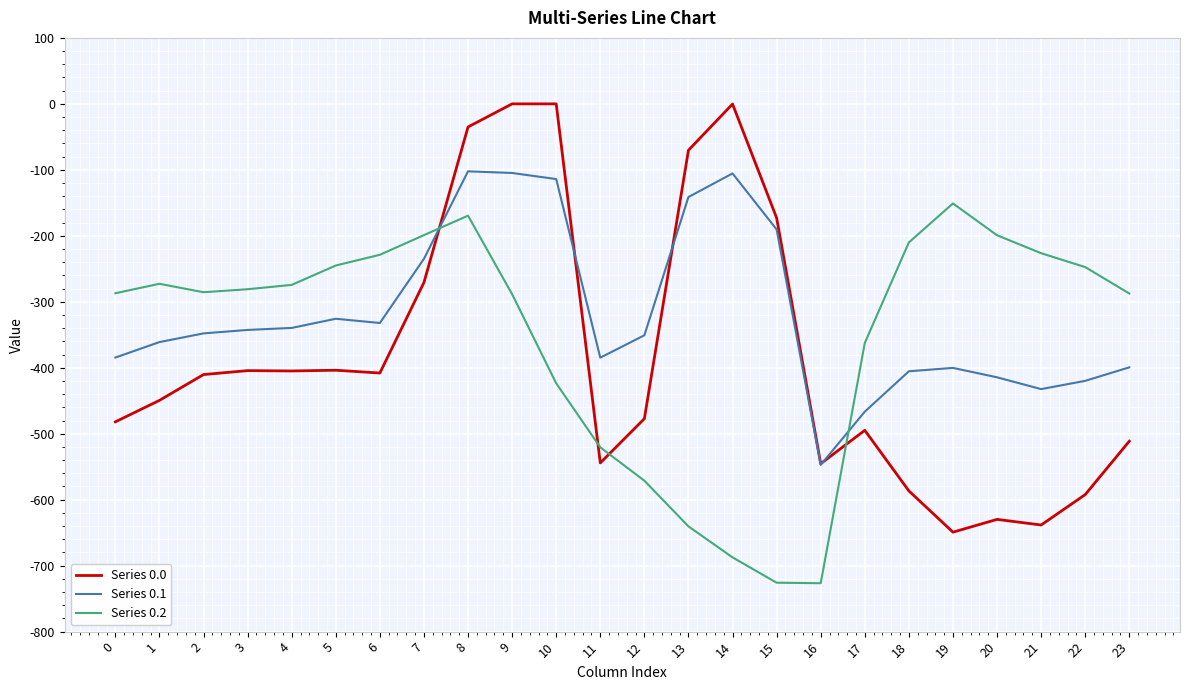

Rank the series at 1 from highest to lowest value.

Series 0.2, Series 0.1, Series 0.0